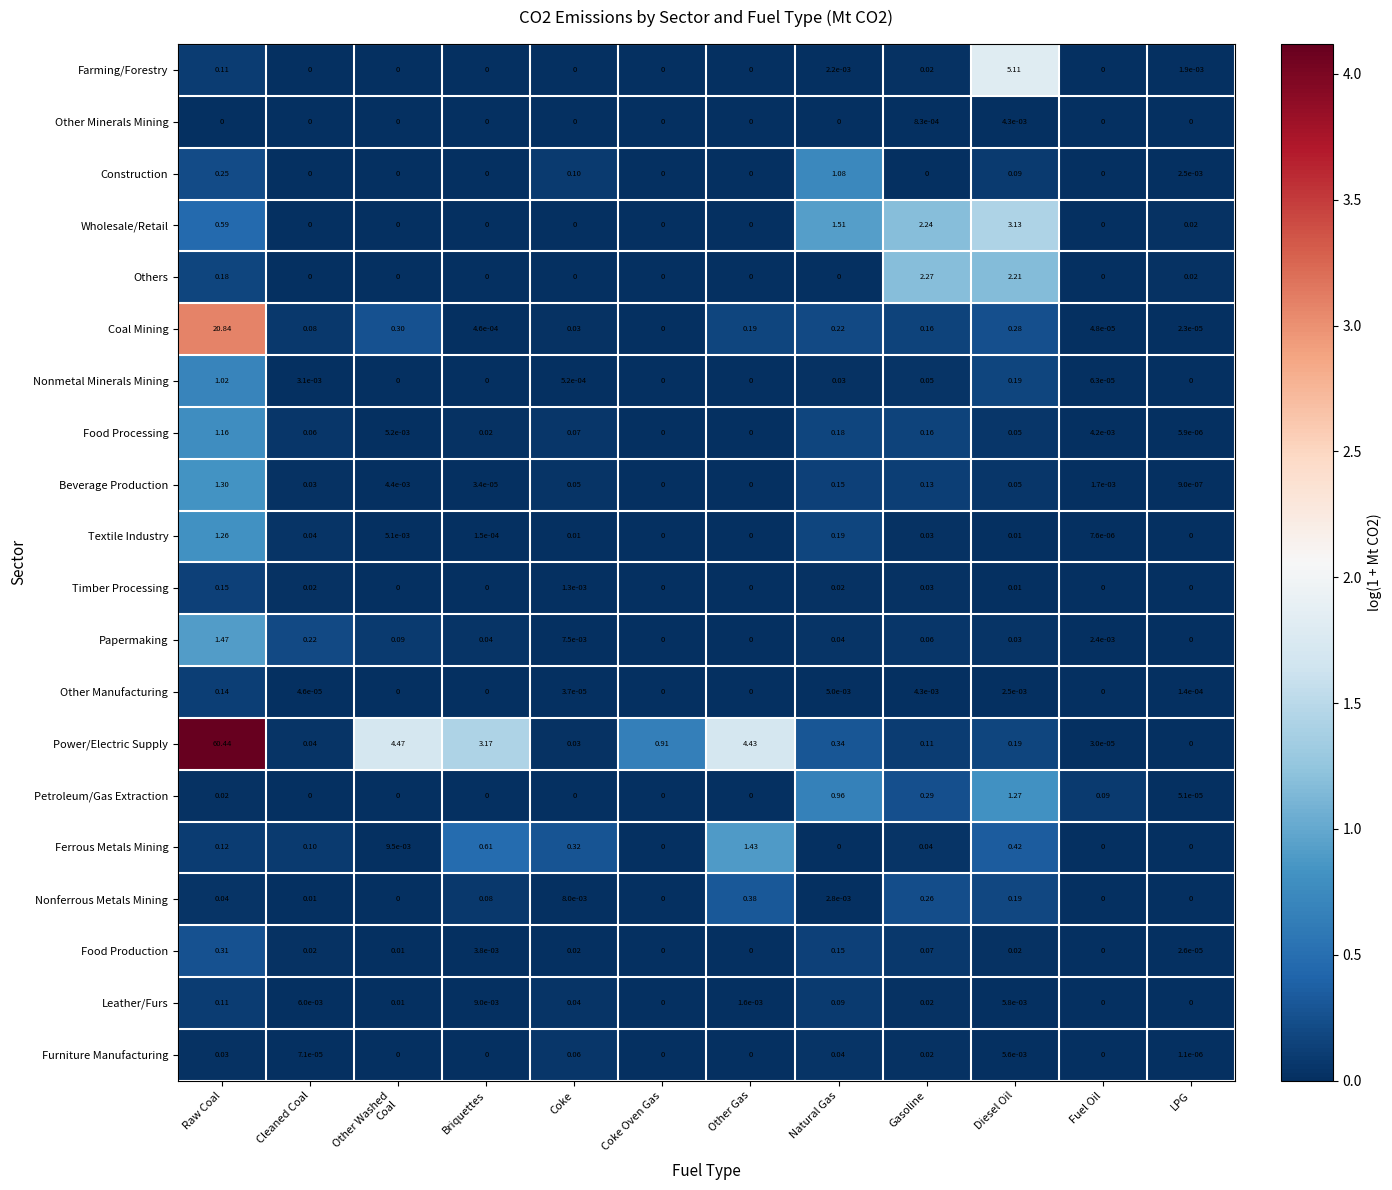

Which category has the highest value in the Other Manufacturing series?

Raw Coal